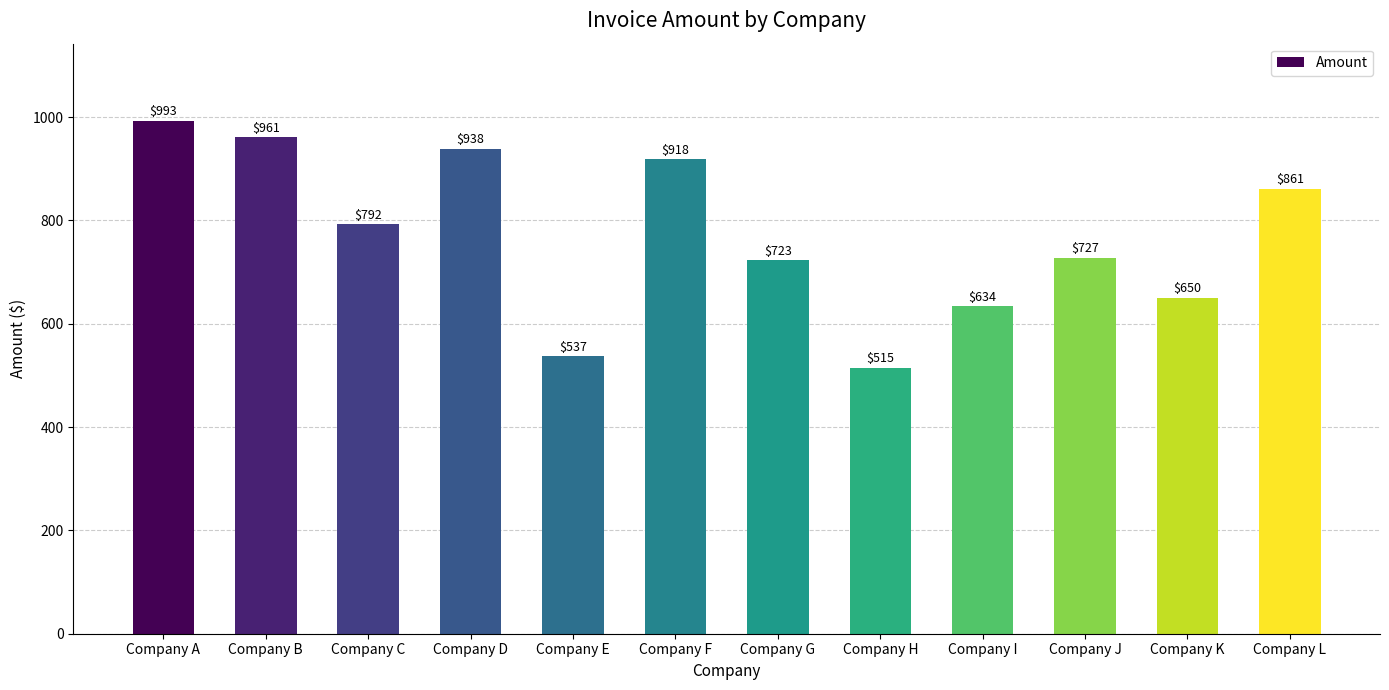

What is the average value?

771